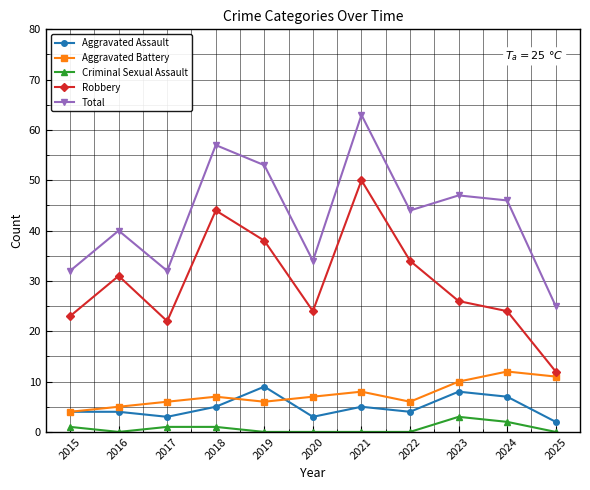

Reading left to right, list all the values displayed in this chart.

Aggravated Assault: 4	4	3	5	9	3	5	4	8	7	2
Aggravated Battery: 4	5	6	7	6	7	8	6	10	12	11
Criminal Sexual Assault: 1	0	1	1	0	0	0	0	3	2	0
Robbery: 23	31	22	44	38	24	50	34	26	24	12
Total: 32	40	32	57	53	34	63	44	47	46	25